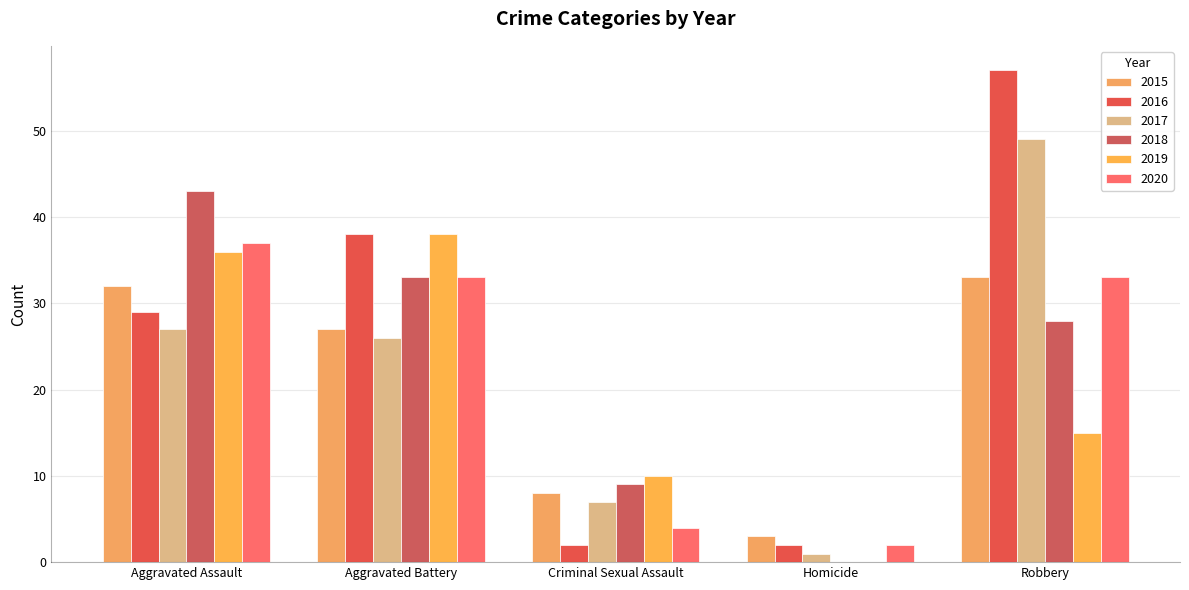

What is the spread (max minus min) of values at Homicide?

3